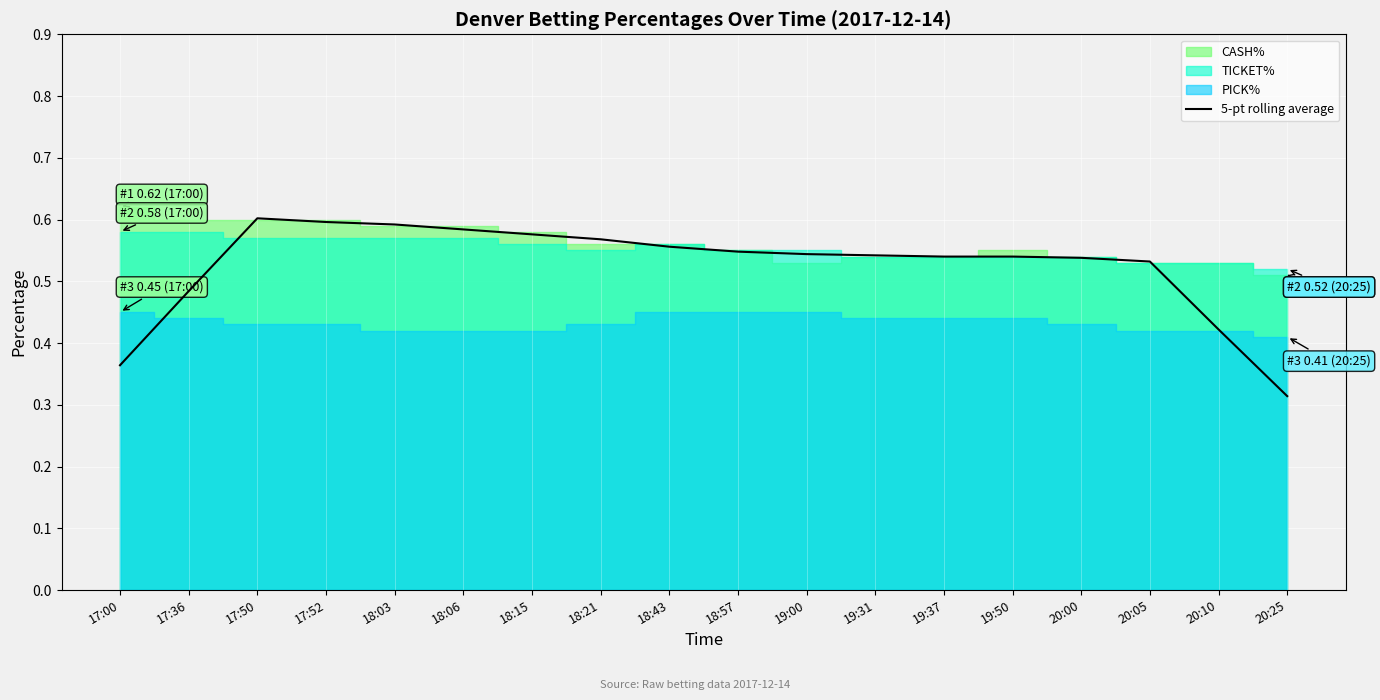

Where is the data nearest to the value 0?

20:25